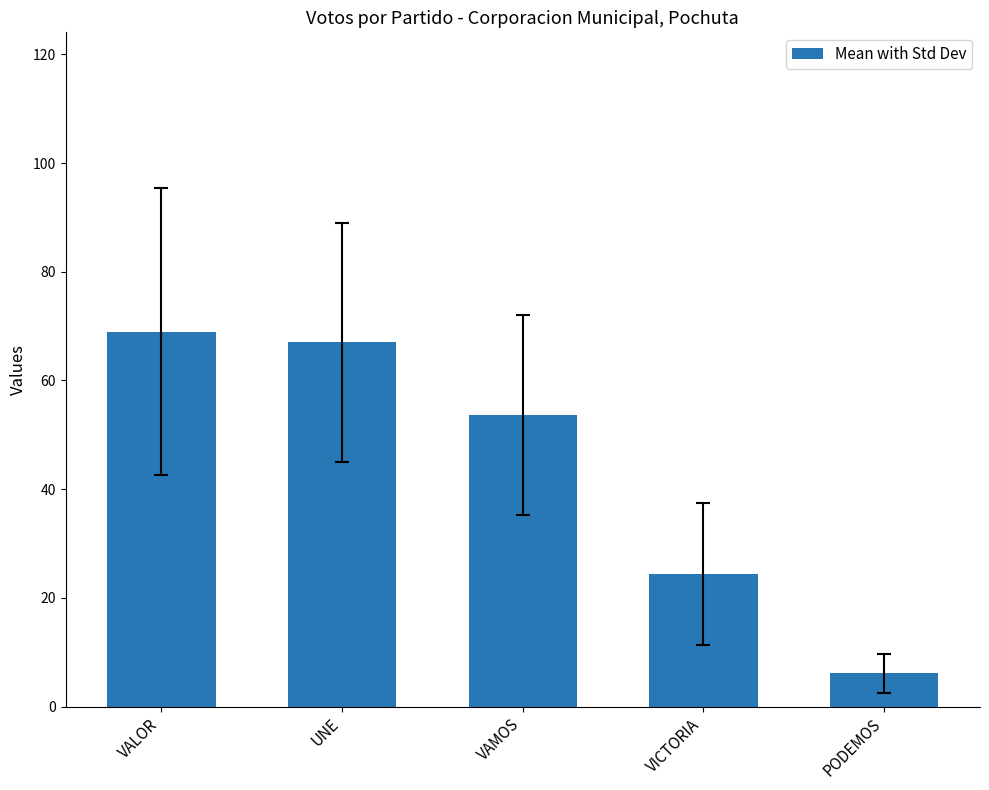

What is the maximum value shown in the chart?

69.0